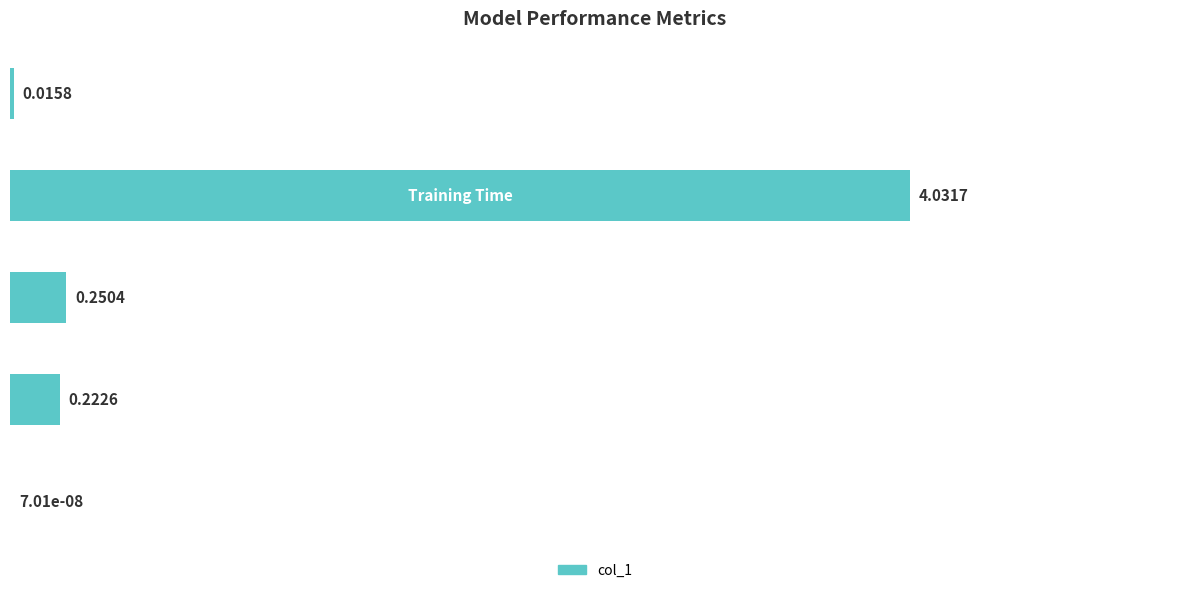

Count the number of categories in the chart.

5